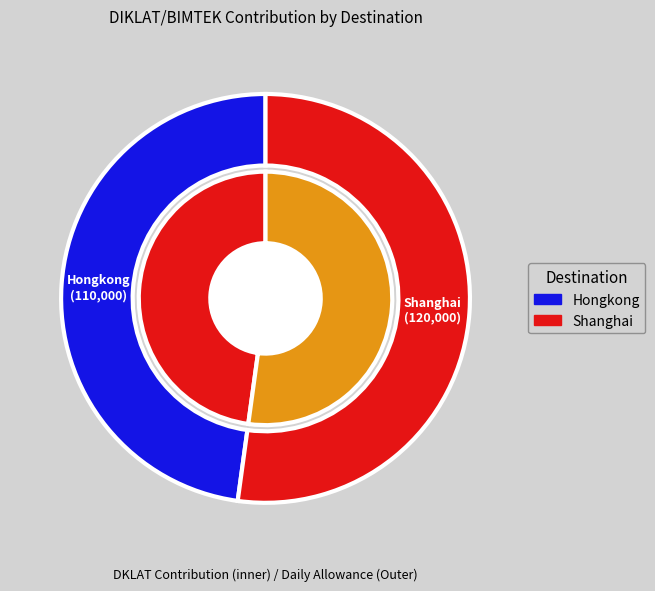

Is it true that Hongkong is 48% of the pie?

True